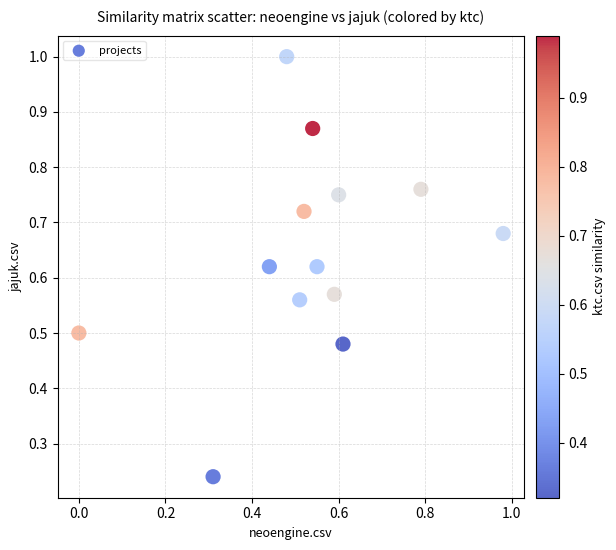

What is the range of X values (max minus min)?

1.0